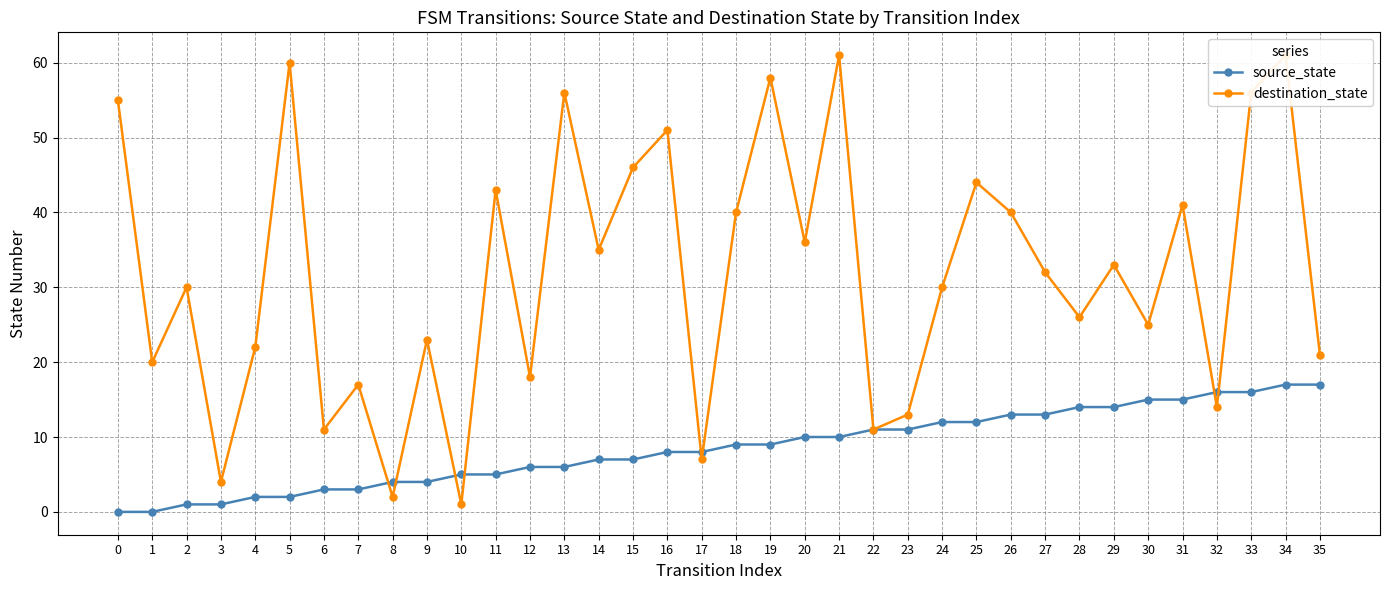

Reading right to left, what are all the values shown in this chart?

source_state: 17	17	16	16	15	15	14	14	13	13	12	12	11	11	10	10	9	9	8	8	7	7	6	6	5	5	4	4	3	3	2	2	1	1	0	0
destination_state: 21	61	56	14	41	25	33	26	32	40	44	30	13	11	61	36	58	40	7	51	46	35	56	18	43	1	23	2	17	11	60	22	4	30	20	55